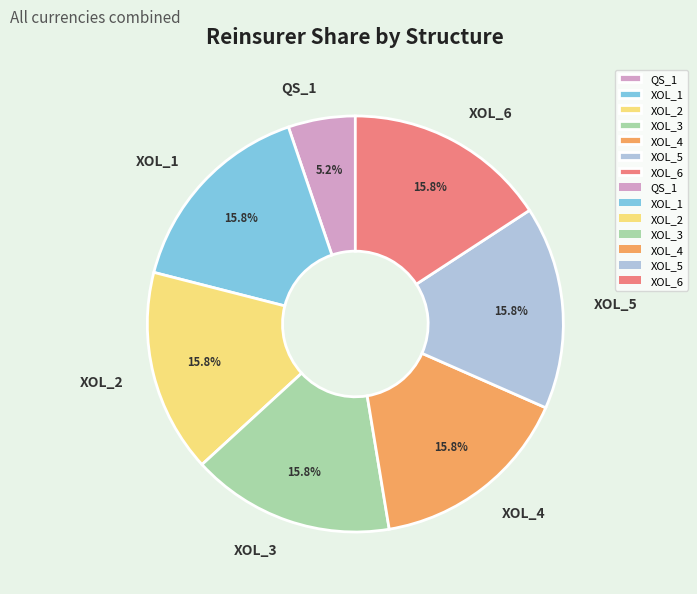

Which slice is the smallest?

QS_1